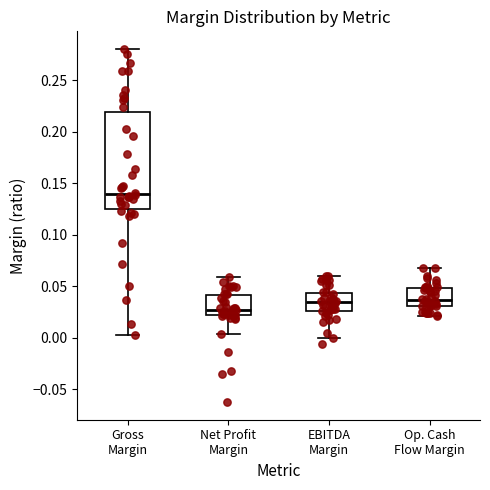

Reading left to right, transcribe this box plot: for each box, give where its median line is, the range the box spans, and where its two whiskers end, as read against the y-axis. The values are not printed on the chart, so give them approximately, as read against the axis.

Gross Margin: median 0.140, box 0.125 to 0.220, whiskers 0.005 to 0.280
Net Profit Margin: median 0.025, box 0.020 to 0.040, whiskers 0.005 to 0.060
EBITDA Margin: median 0.035, box 0.025 to 0.045, whiskers 0.000 to 0.060
Op. Cash Flow Margin: median 0.035, box 0.030 to 0.050, whiskers 0.020 to 0.070